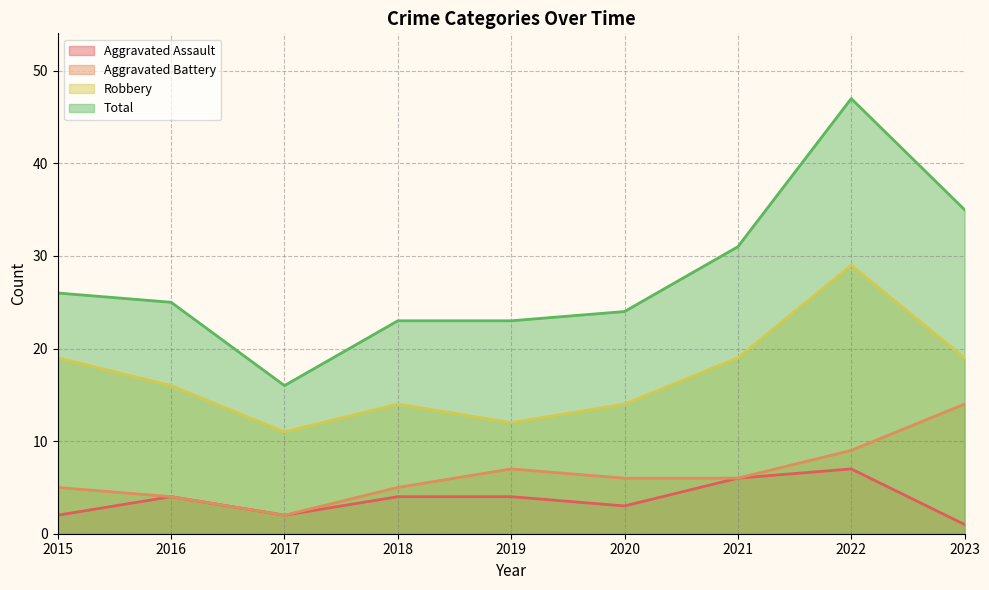

True or false: Total and Aggravated Assault cross at least once.

False